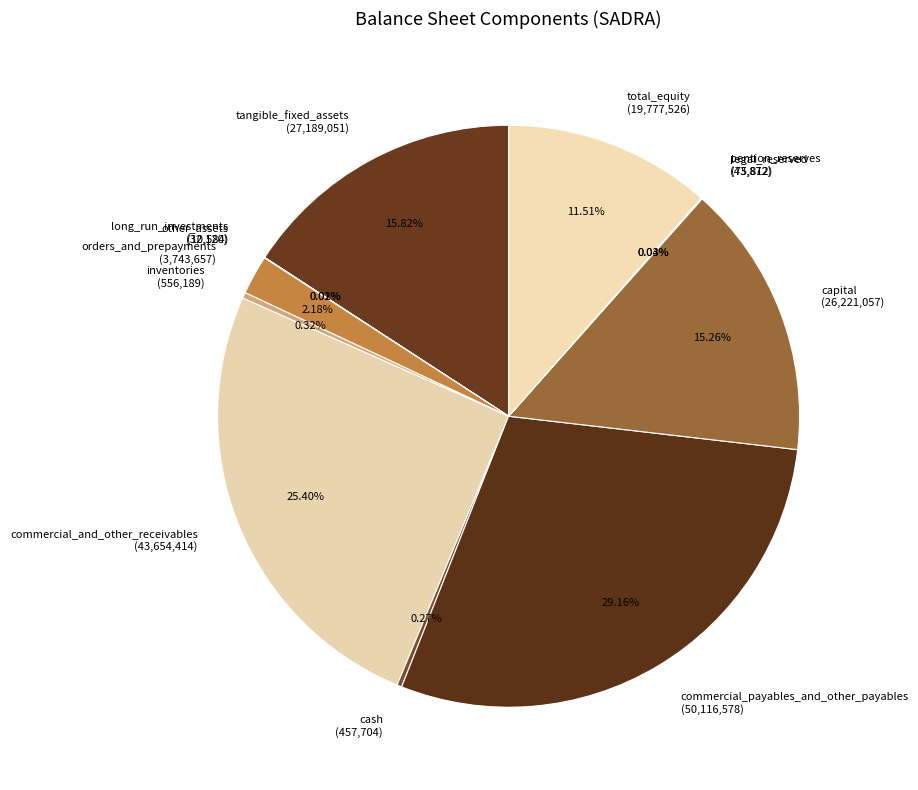

Is it true that tangible_fixed_assets is 16% of the pie?

True